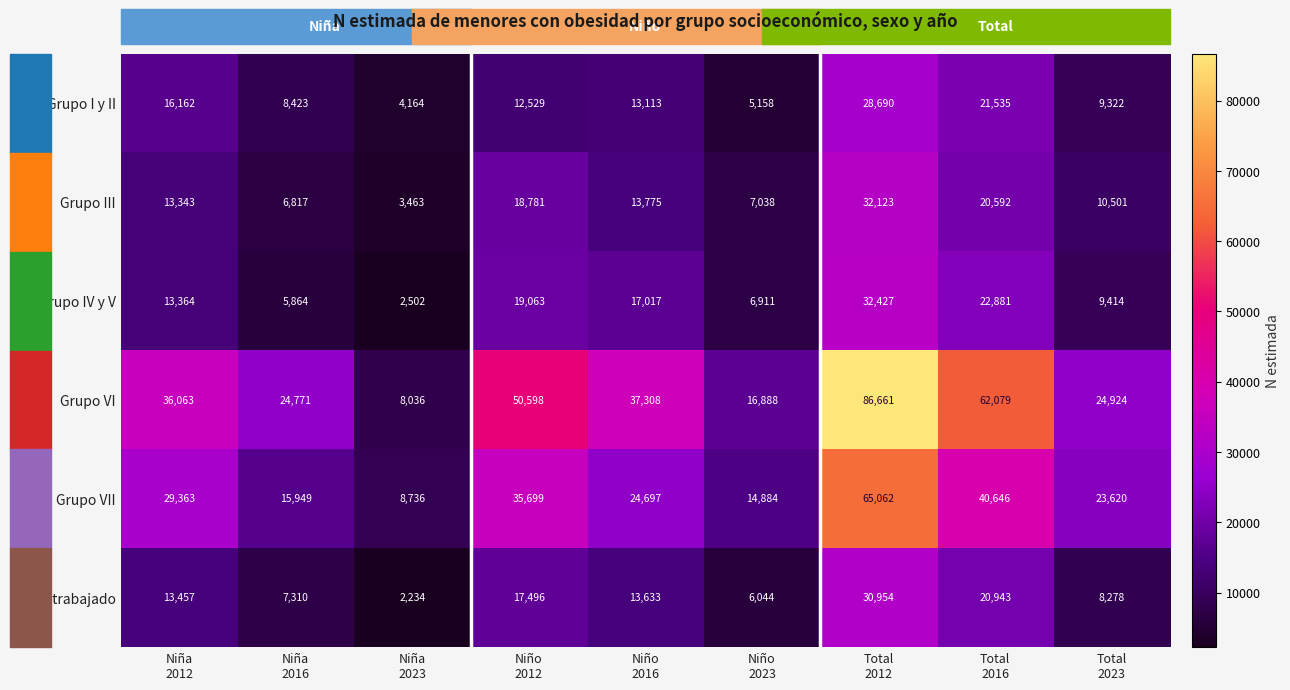

How many distinct data groups are displayed?

6